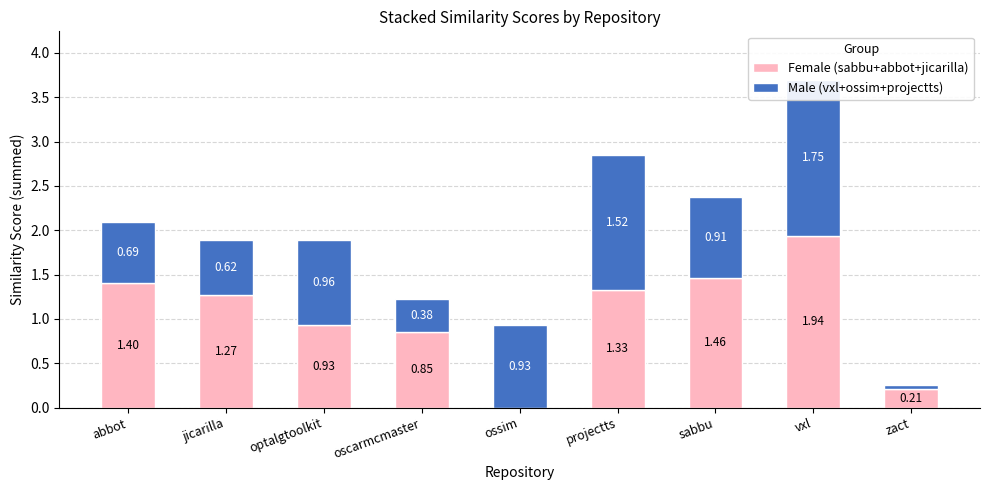

Count the number of categories in the chart.

9